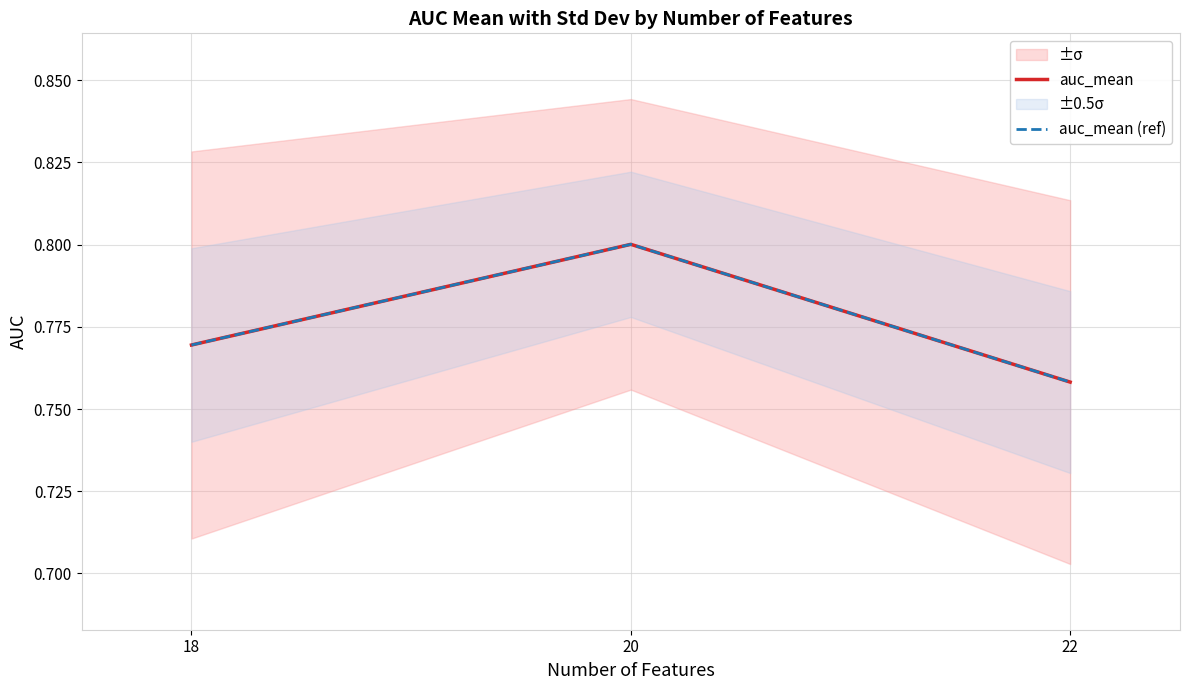

How many auc_mean (ref) values are between 0 and 1?

3